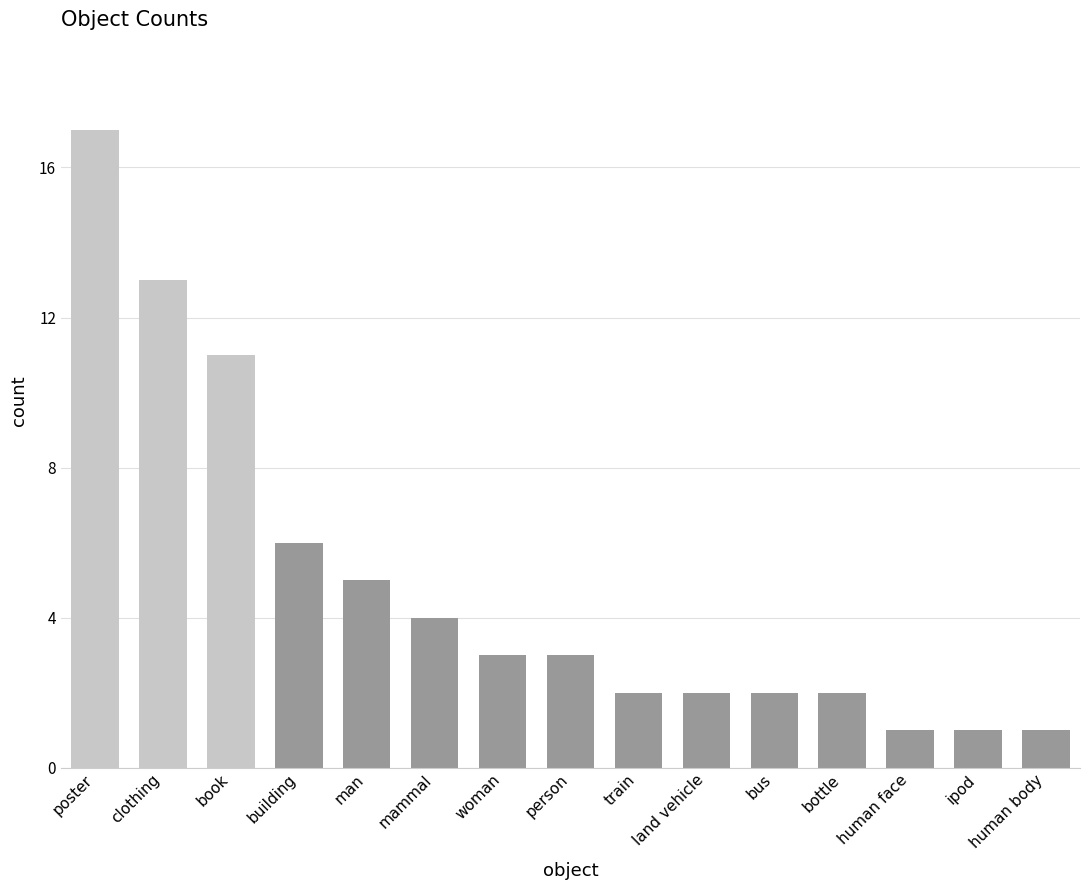

Are the bars grouped side by side (vs. stacked)?

No